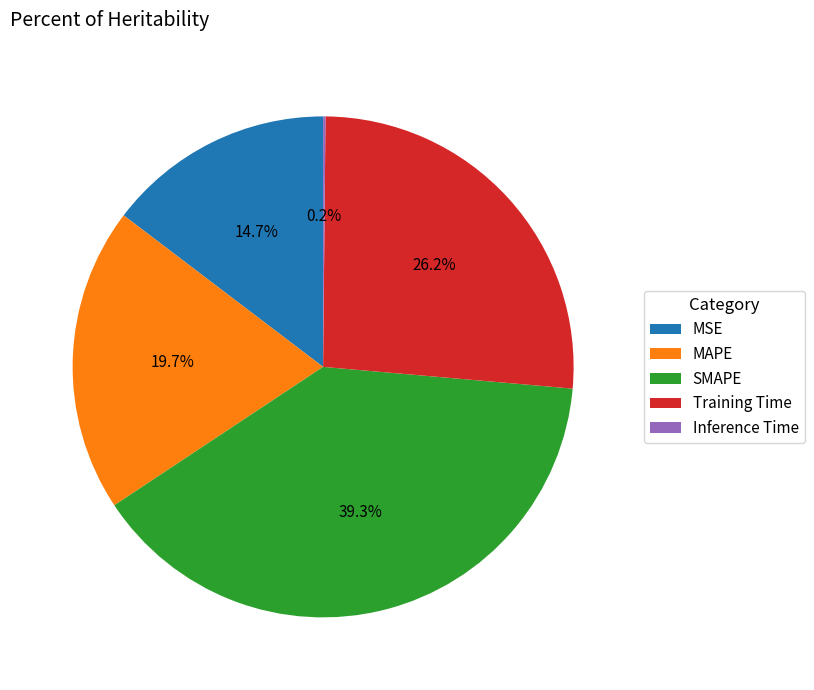

What percentage is the SMAPE slice, to the nearest percent?

39%